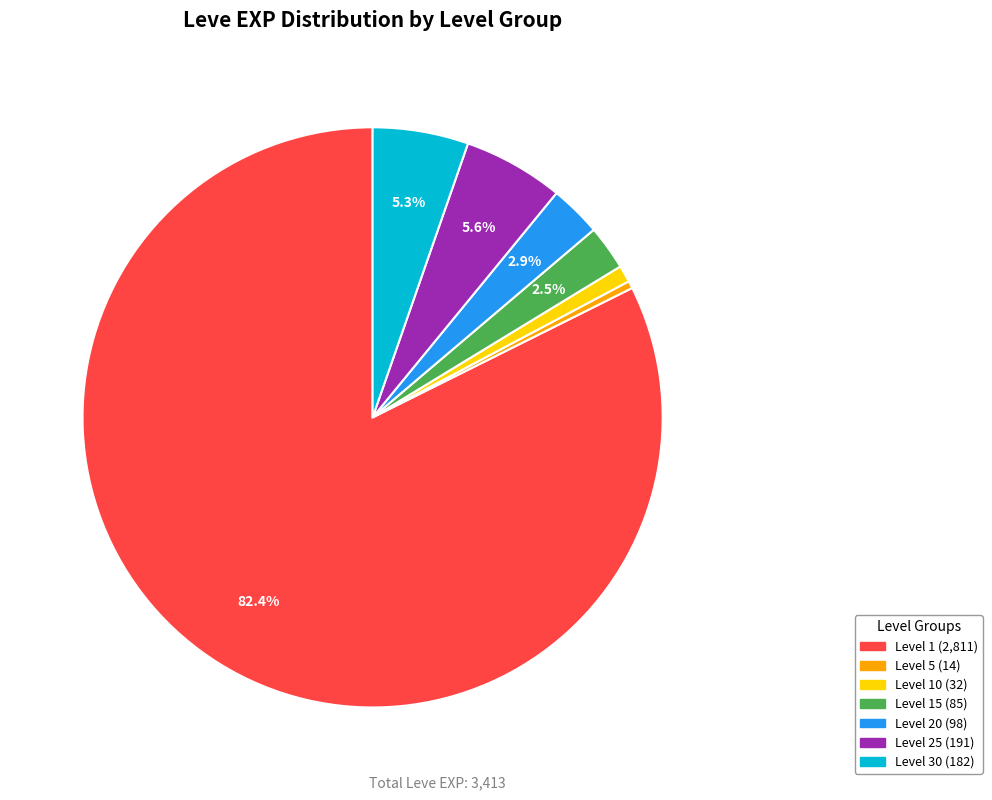

How many slices are in this pie chart?

7